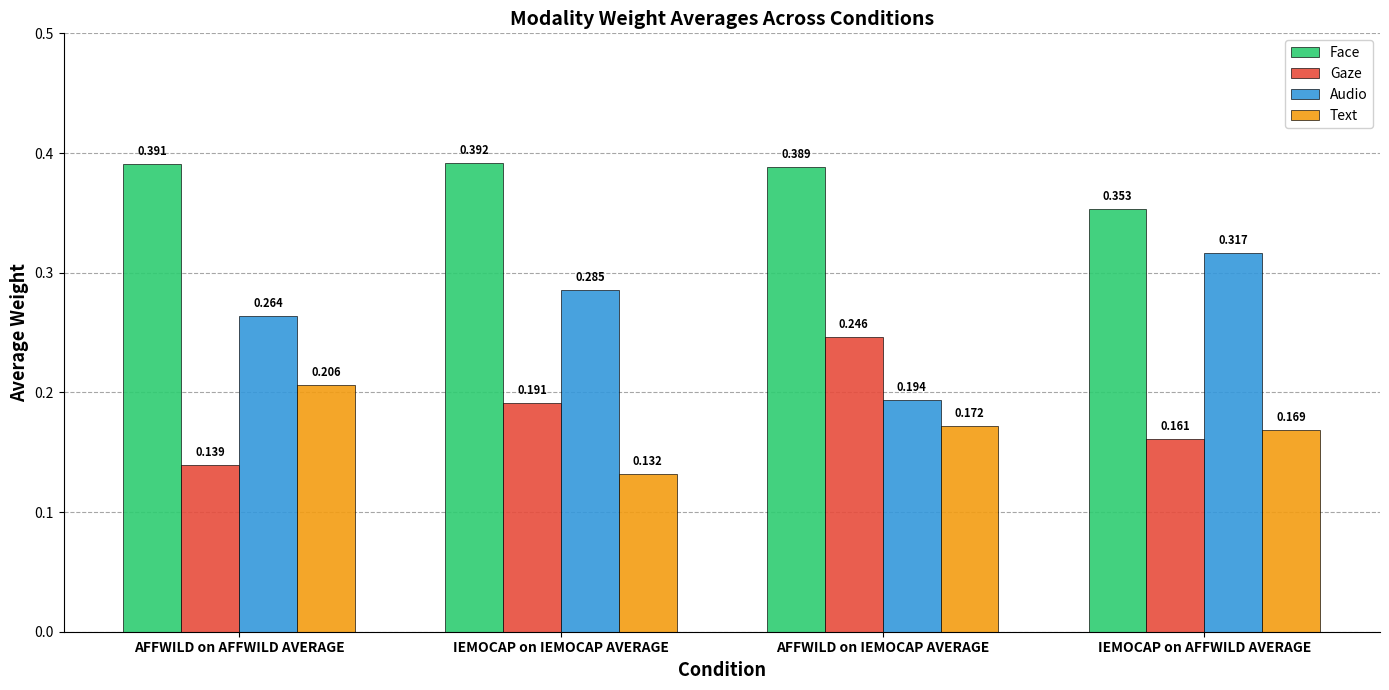

What position from the left is IEMOCAP on IEMOCAP AVERAGE?

2